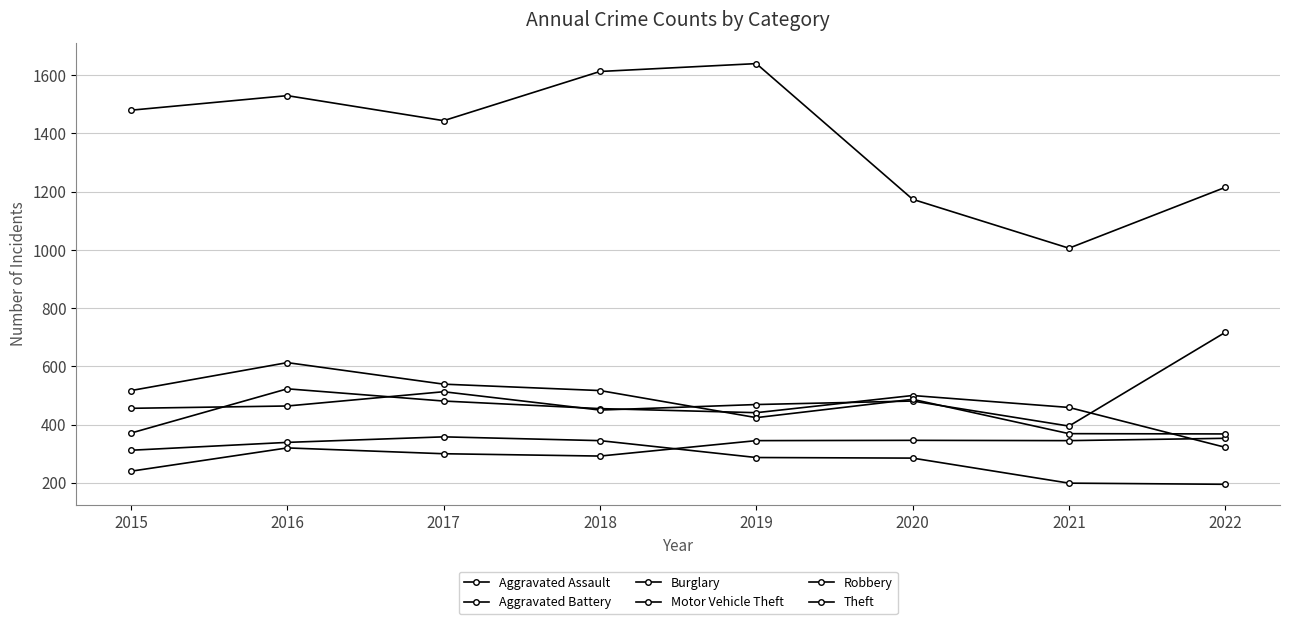

How many interior local valleys does the Aggravated Assault series have?

2